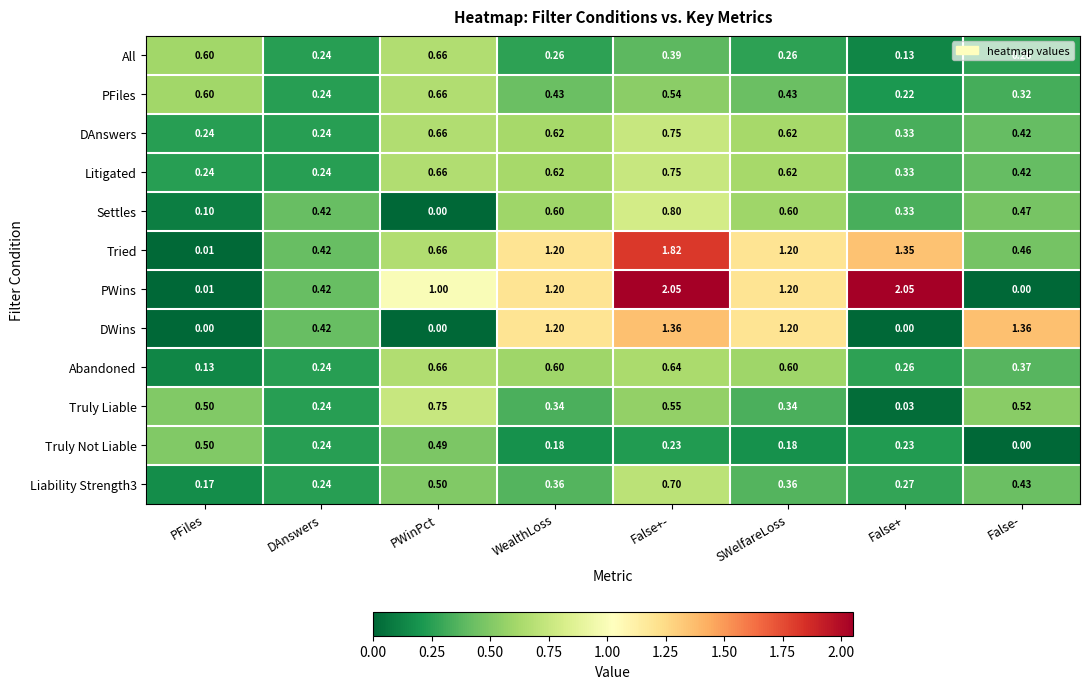

Is the value of Litigated at WealthLoss greater than the value of PFiles at PFiles?

Yes